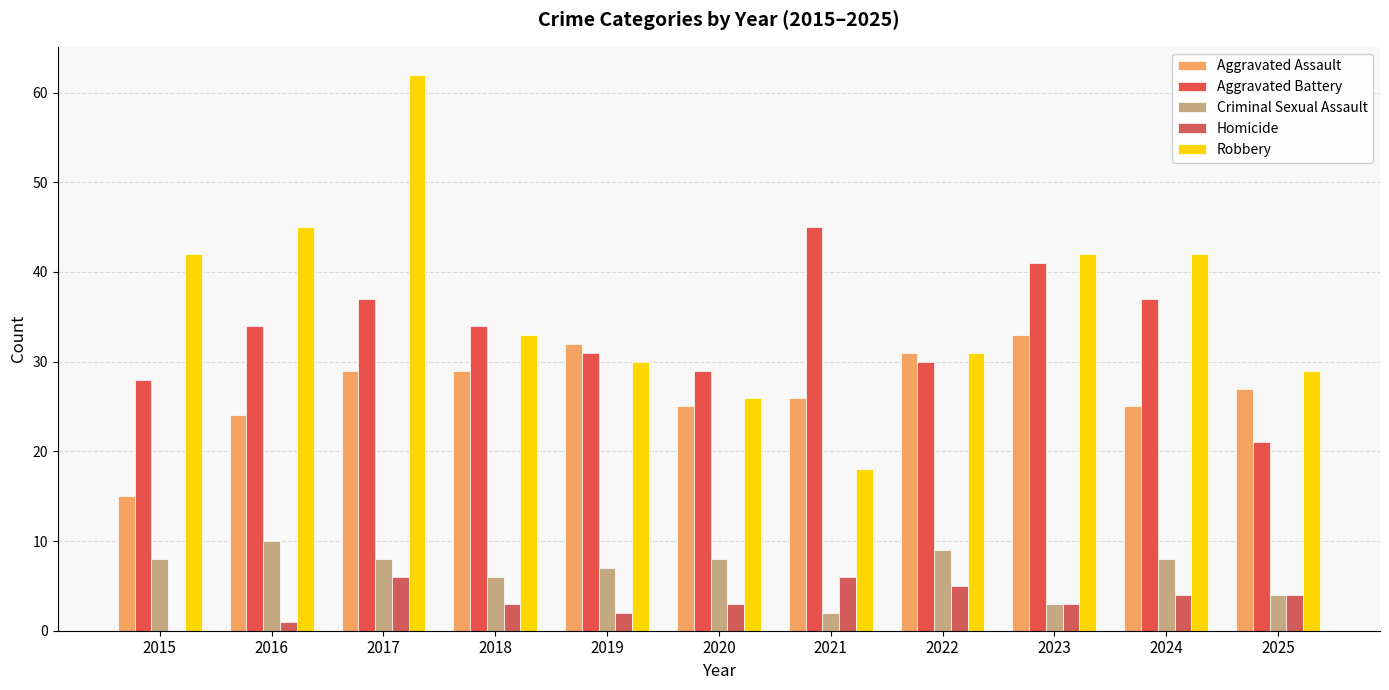

What is the value of the Criminal Sexual Assault bar at the 3rd from the left?

8